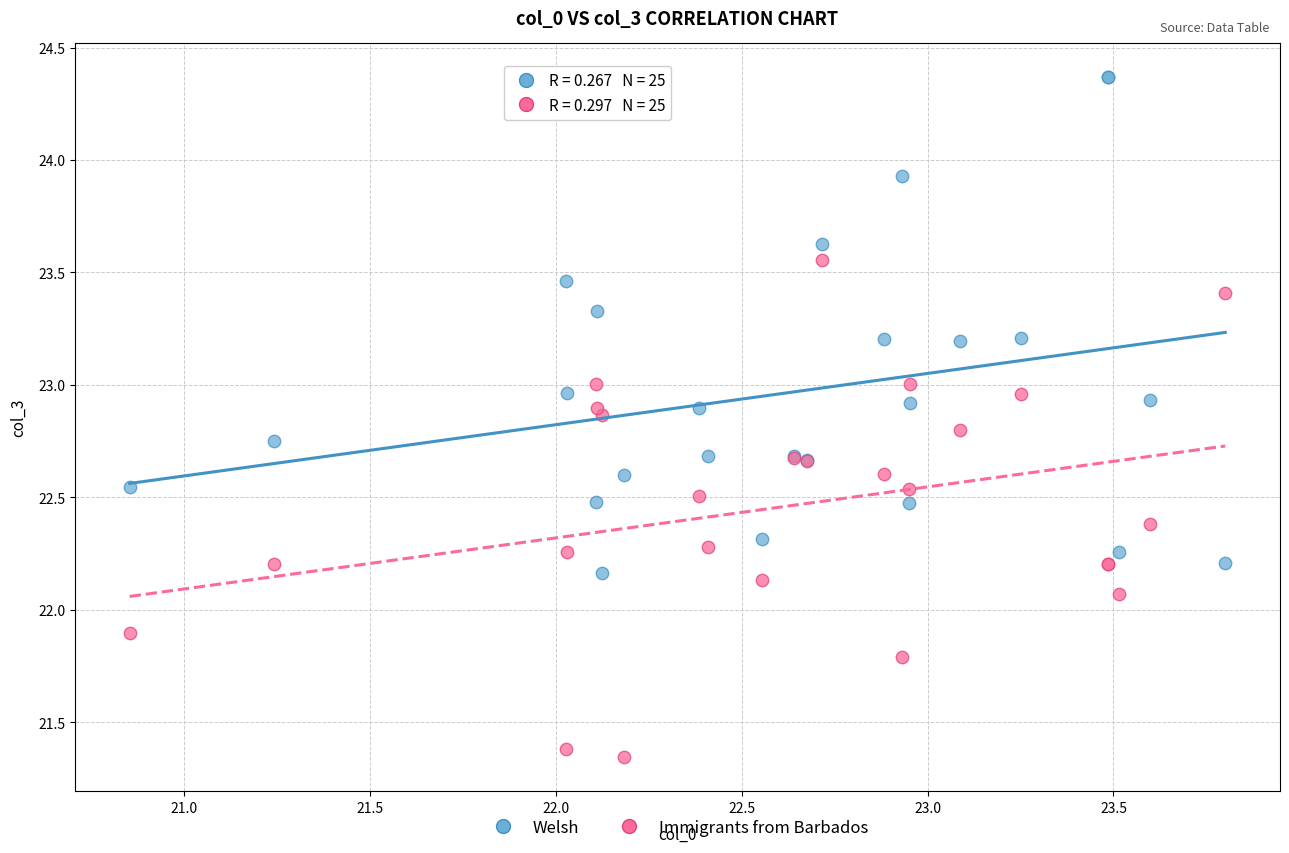

What is the X range (max minus min) for the scatter plot?

2.9